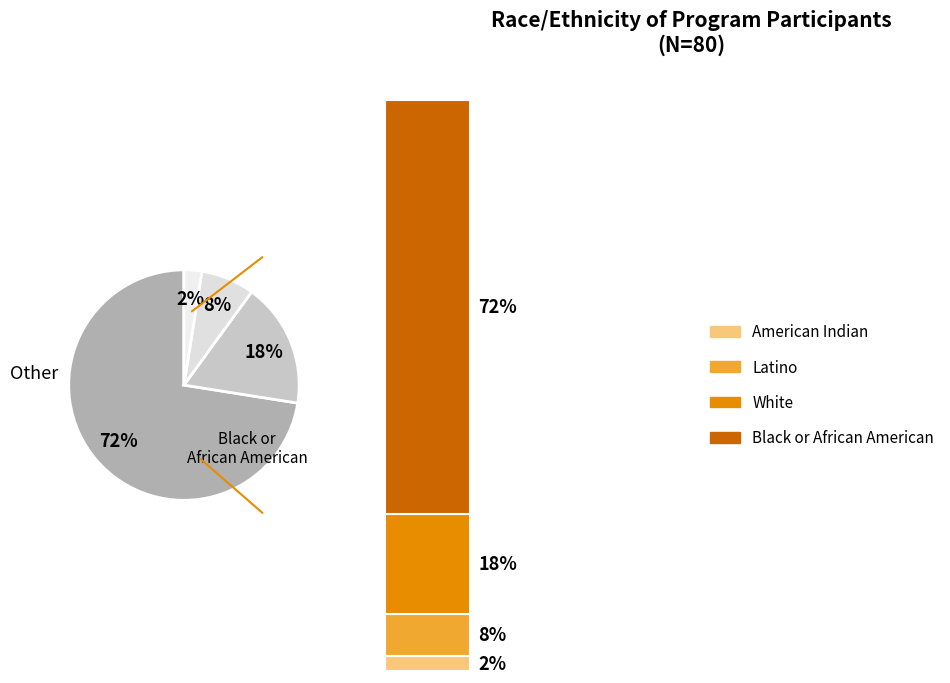

To the nearest percent, what portion does Latino represent?

8%